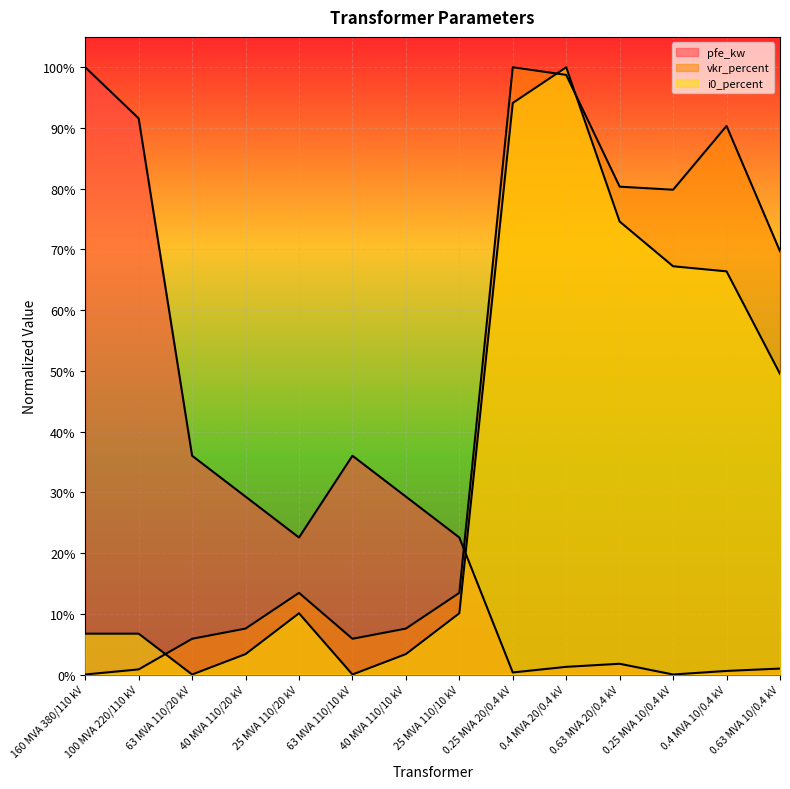

At which category does the chart reach its minimum across all series?

0.25 MVA 10/0.4 kV